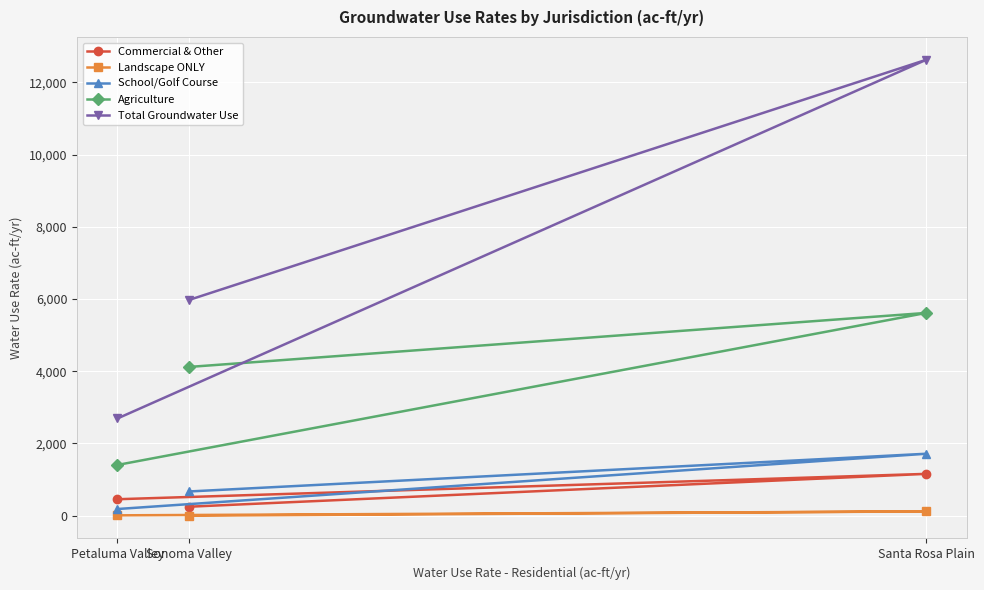

What is the maximum value shown in the chart?

12624